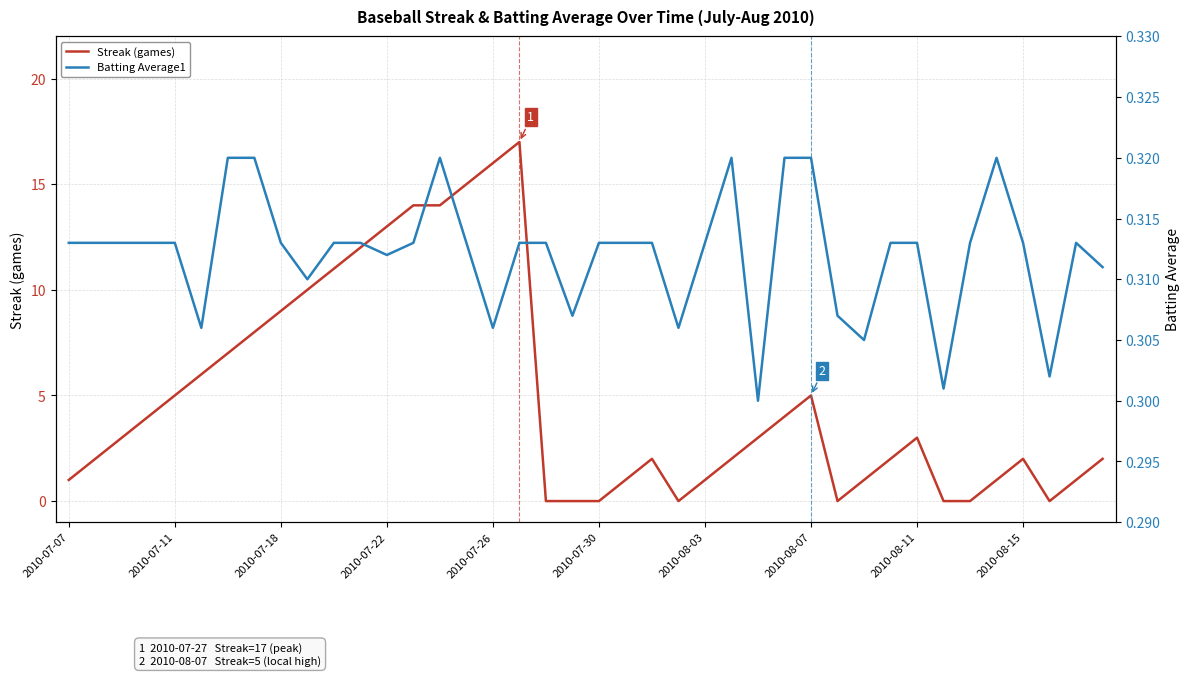

What is the maximum value shown in the chart?

17.0